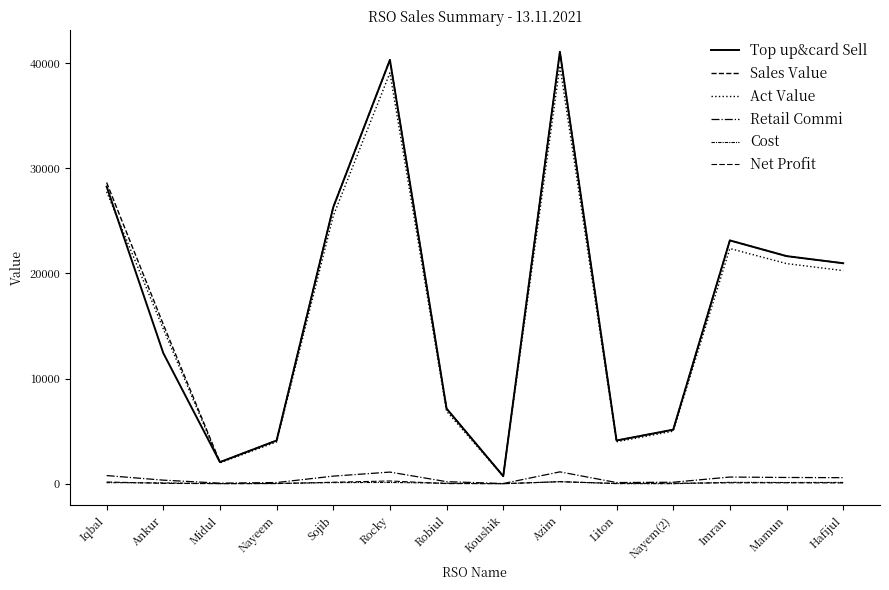

Which series has the largest total across all categories?

Sales Value